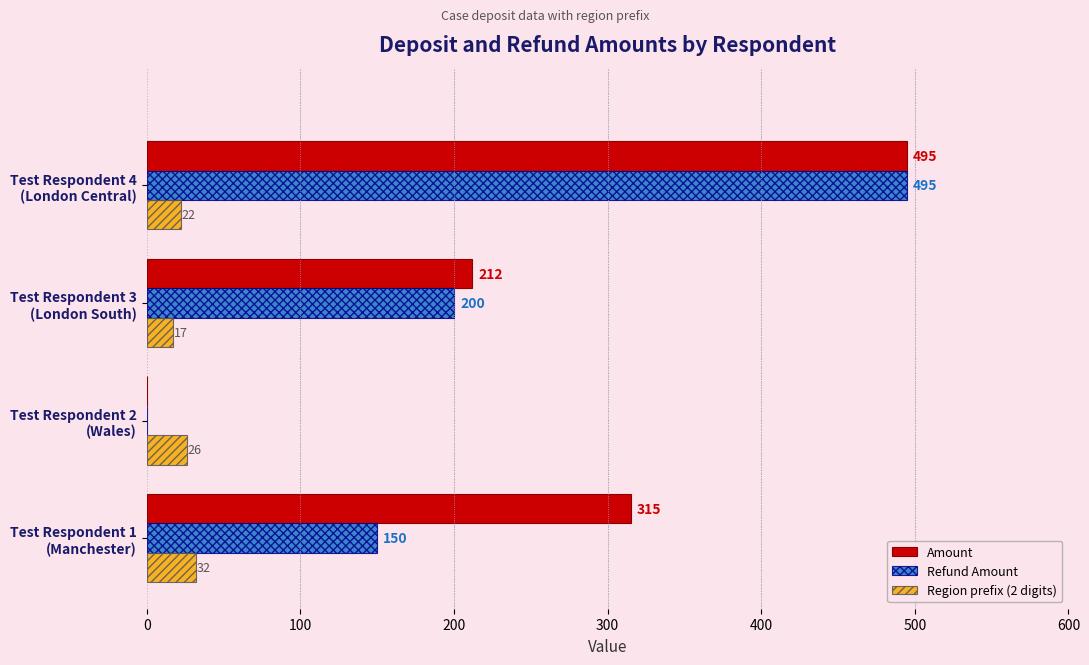

How many data points does each series have?

4